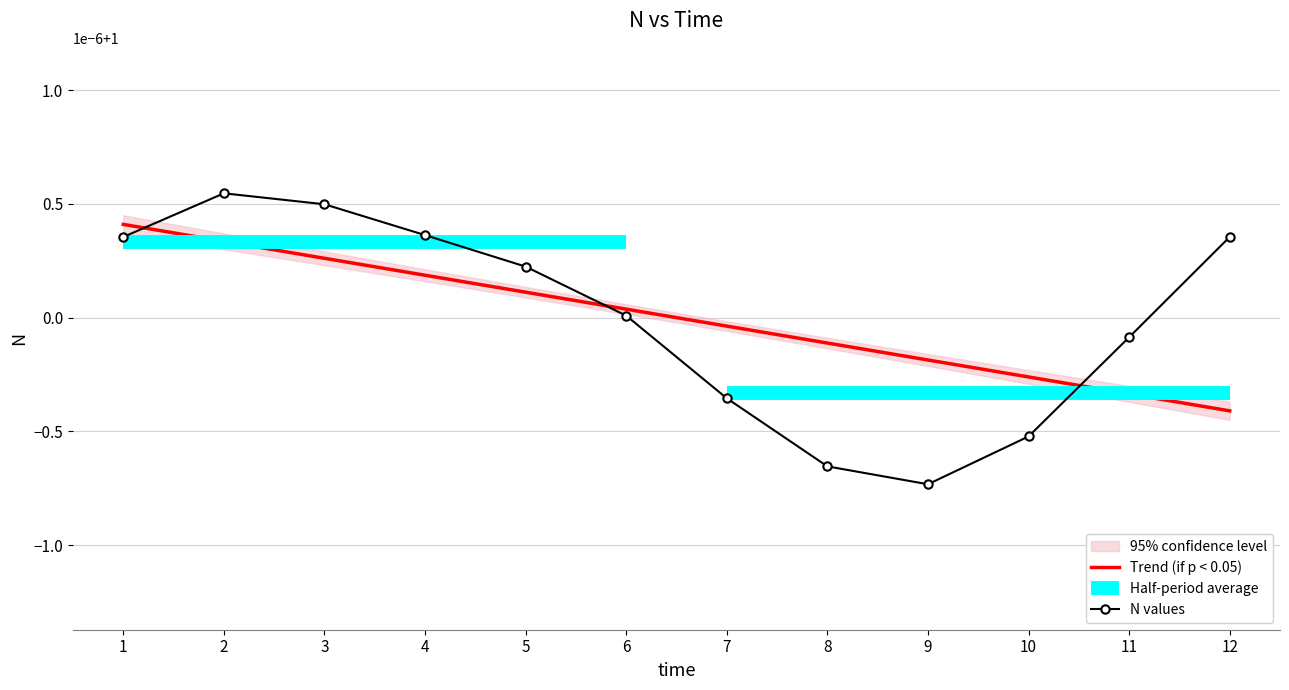

Approximately how many times larger is the value at 6 compared to 12?

1.0